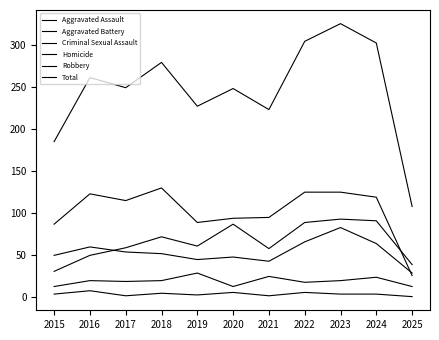

Does the chart have visible grid lines?

No